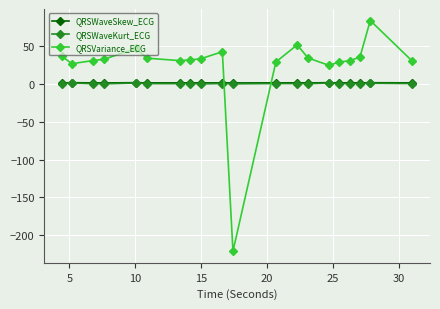

After their last crossing, which series has the higher values: QRSWaveKurt_ECG or QRSVariance_ECG?

QRSVariance_ECG